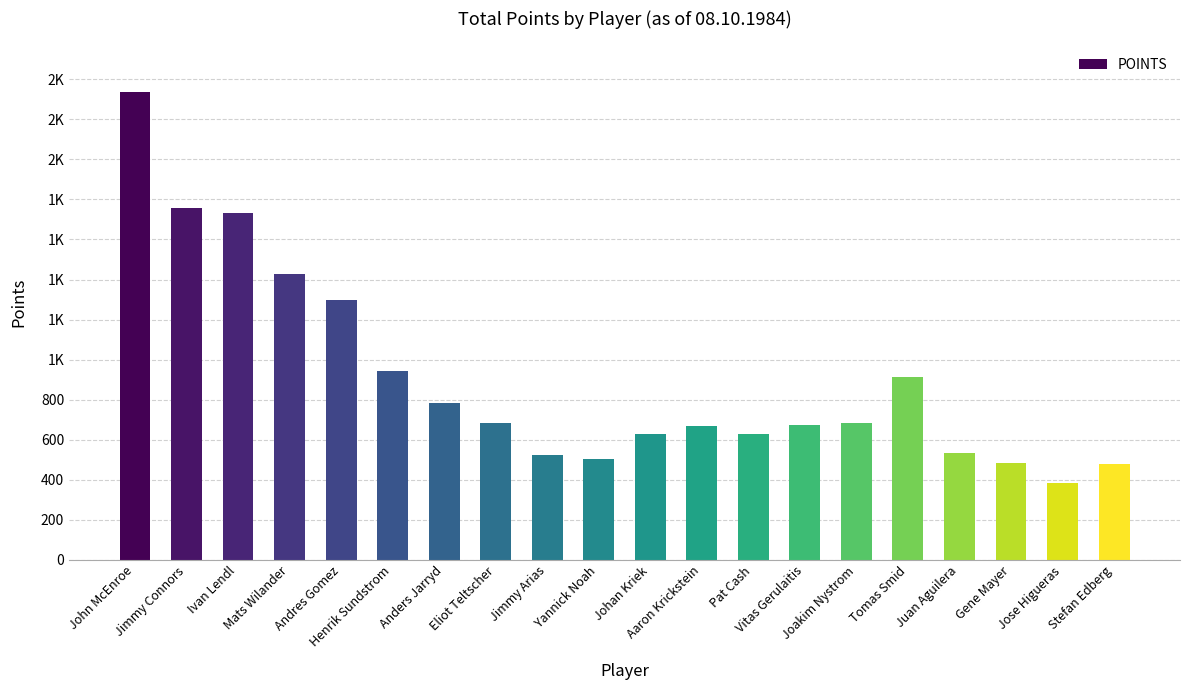

Does the chart contain stacked bars?

No